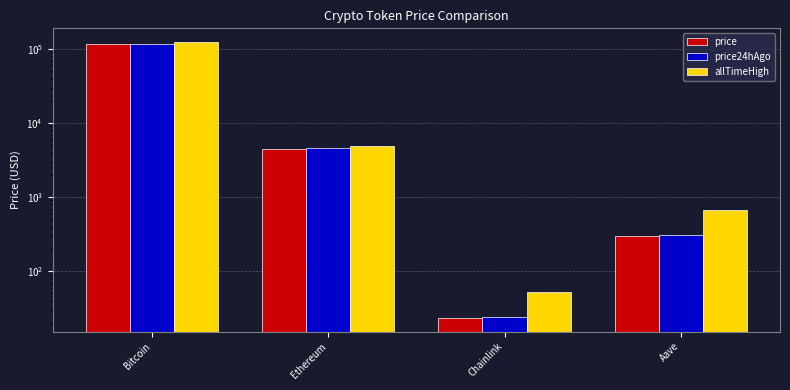

How many bars are there in each group?

3